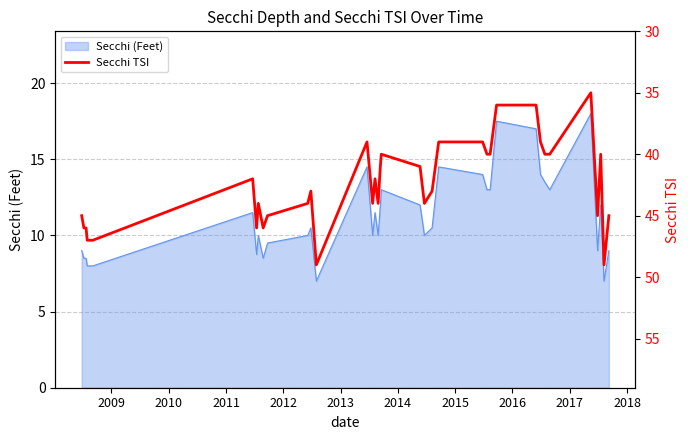

What is the greatest value displayed?

49